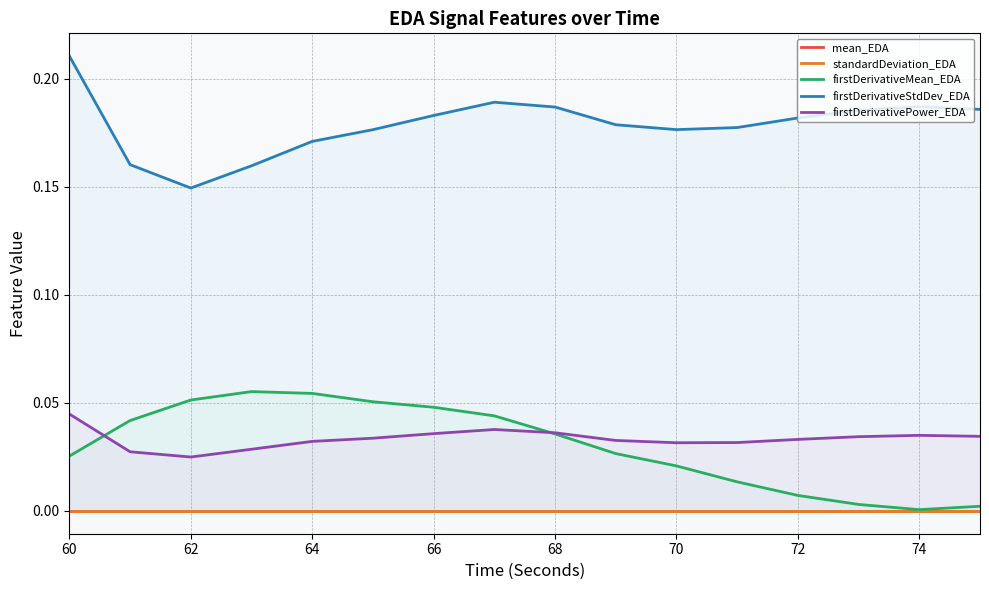

True or false: mean_EDA and firstDerivativeStdDev_EDA cross at least once.

False